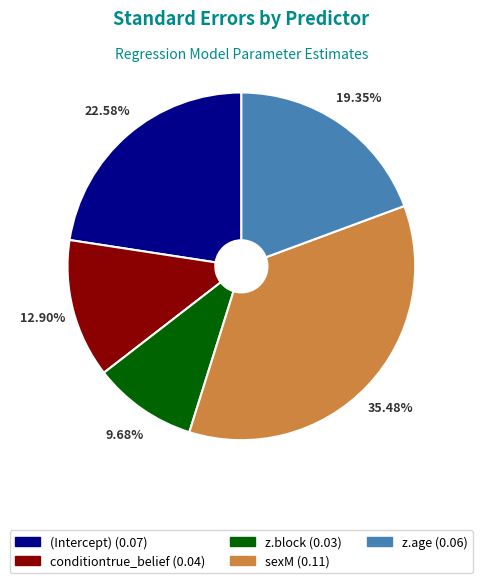

Is sexM the majority of the pie?

No